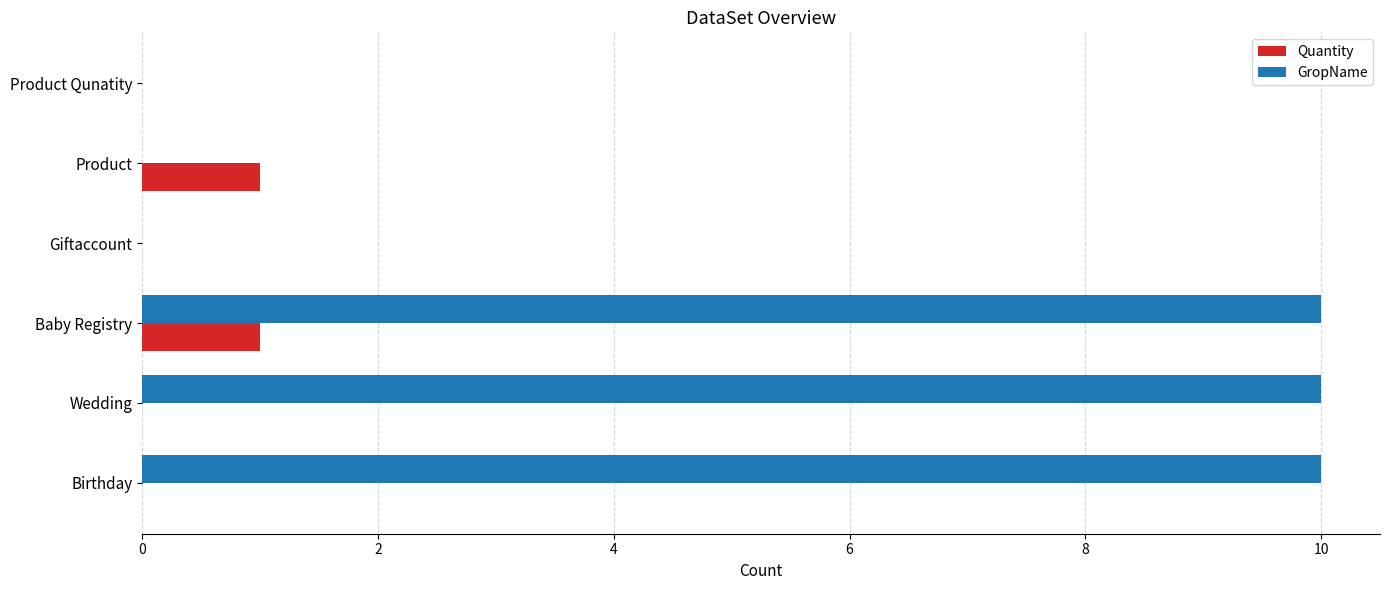

At which category is the sum across all series the highest?

Baby Registry